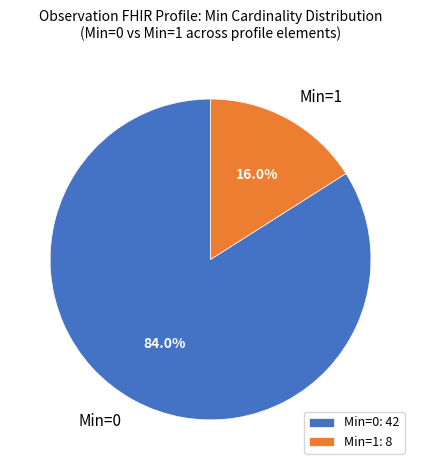

Is Min=0 the majority of the pie?

Yes